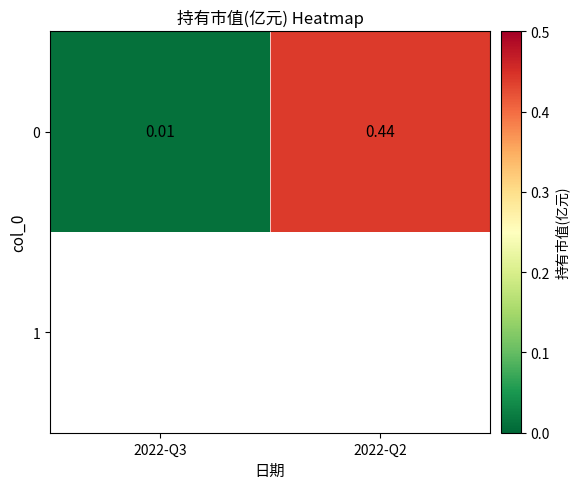

List the labels in order of value, smallest first.

2022-Q3, 2022-Q2